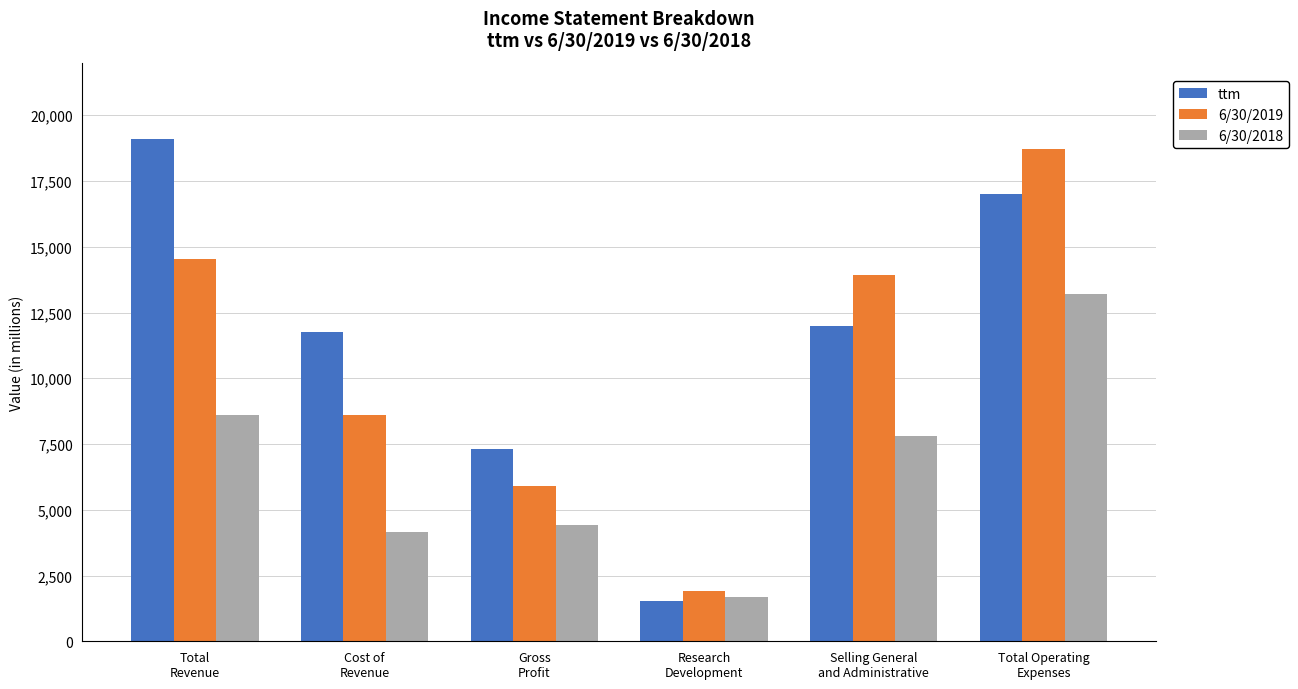

Which category has the lowest value in the ttm series?

Research
Development